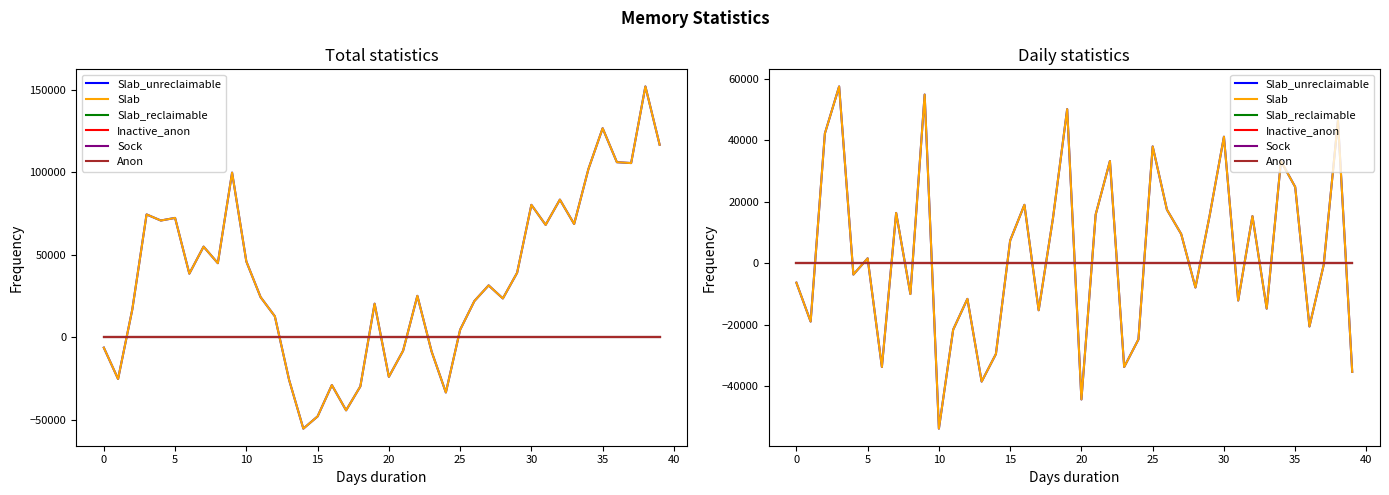

At 23, list the series in order from smallest to largest.

Slab_unreclaimable, Slab, Slab_reclaimable, Inactive_anon, Sock, Anon